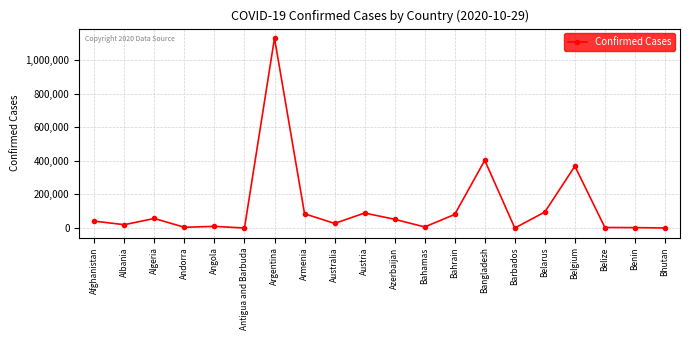

What is the sum of the values at Belize and Austria?

92757